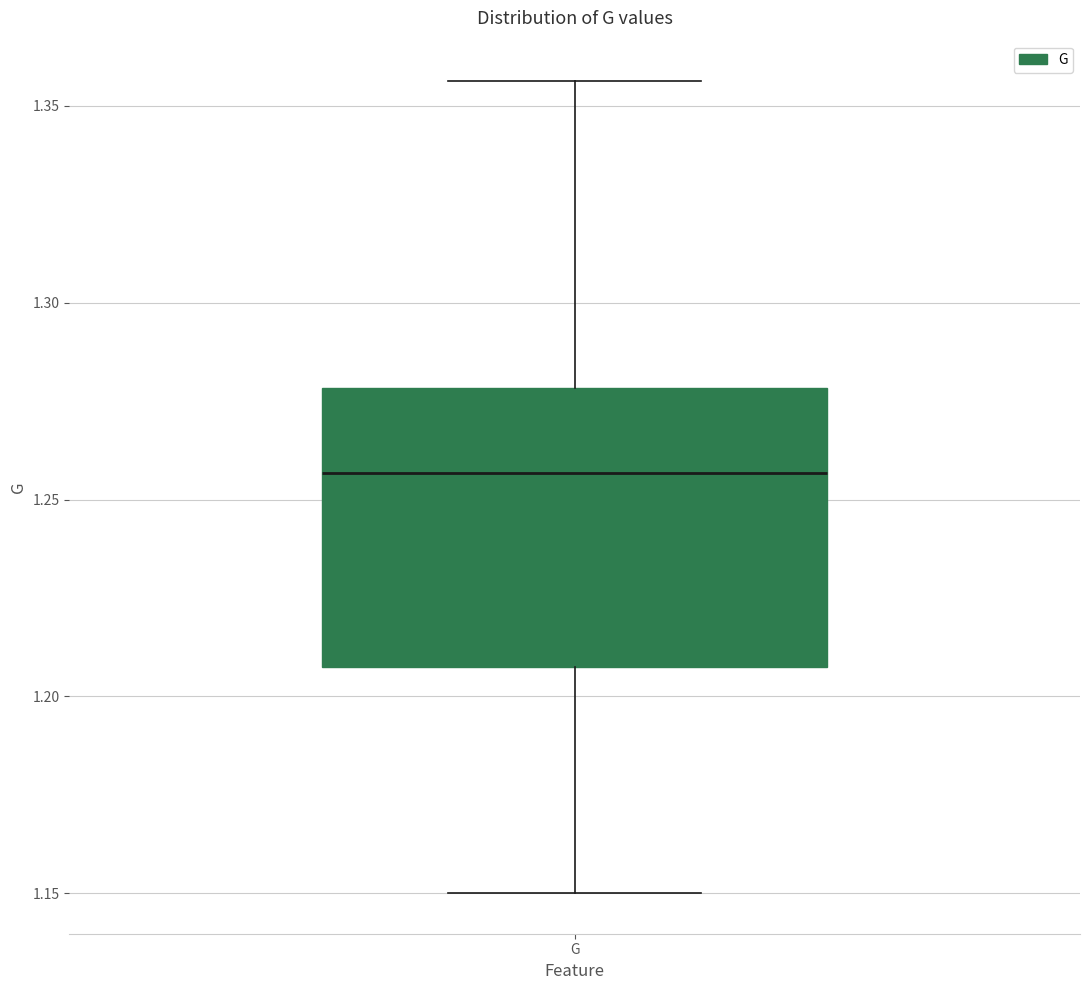

Where does the upper whisker of the box for G end on the y-axis? The values are not printed on the chart, so give them approximately, as read against the axis.

1.355